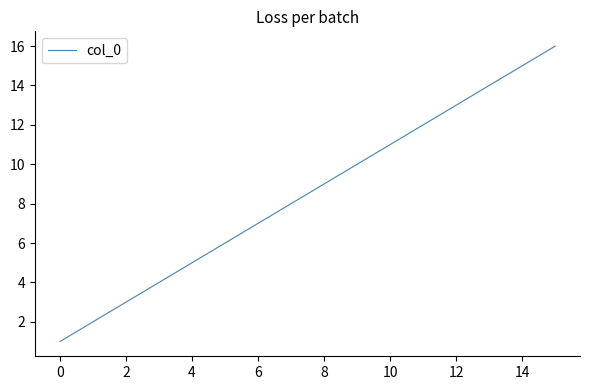

What is the greatest value displayed?

16